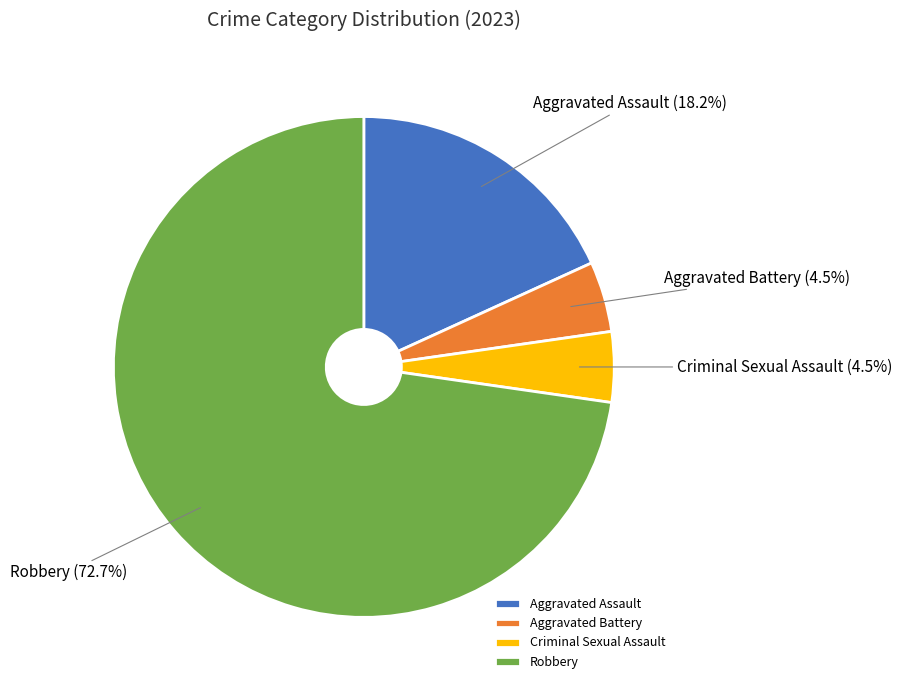

Is Robbery the majority of the pie?

Yes